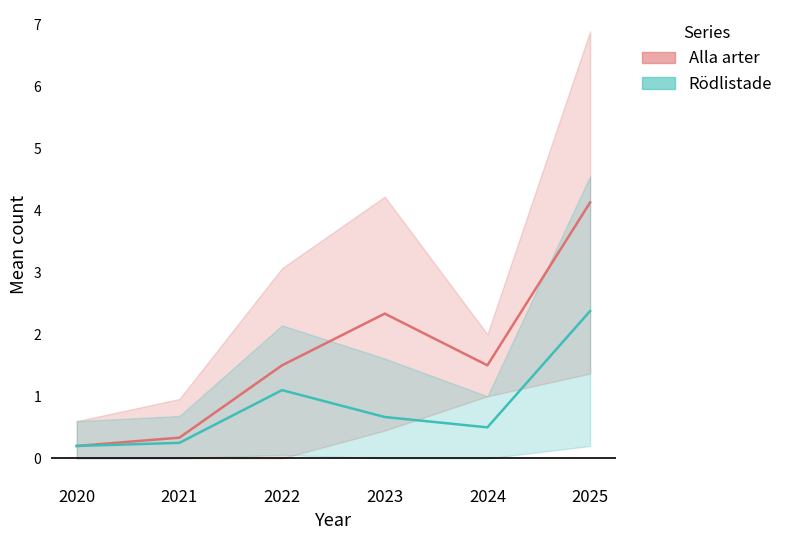

What is the total value across all series at 2022?

2.6